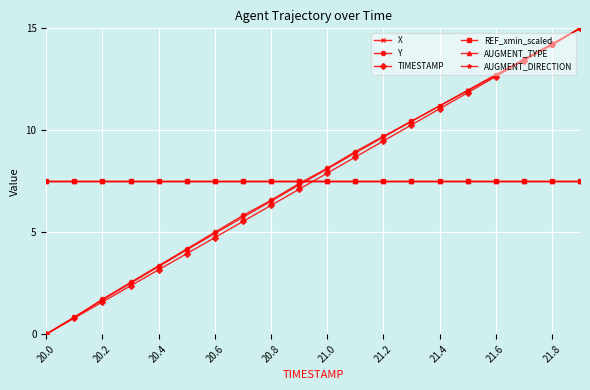

How many lines are shown in the chart?

6